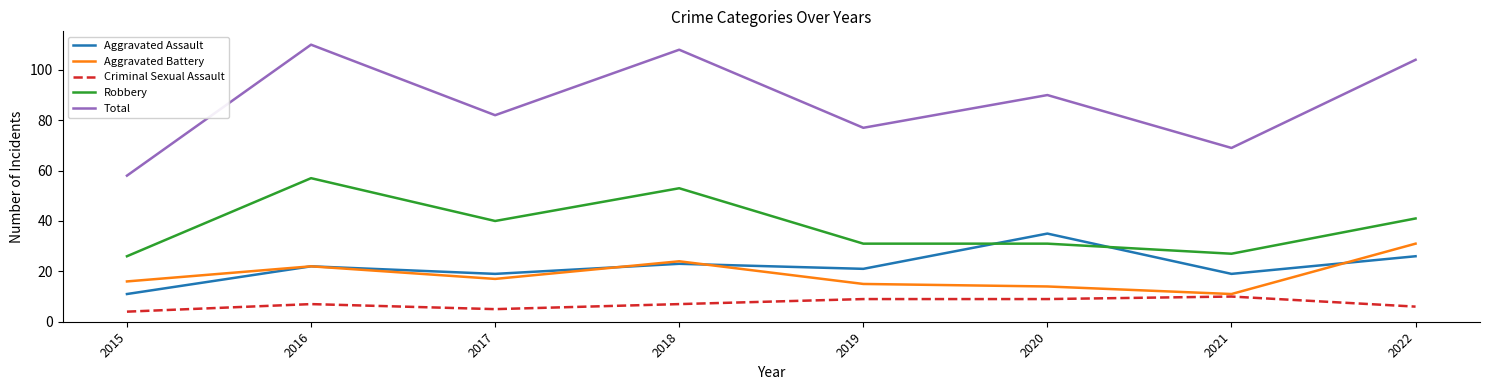

Which series has the largest range (max minus min)?

Total